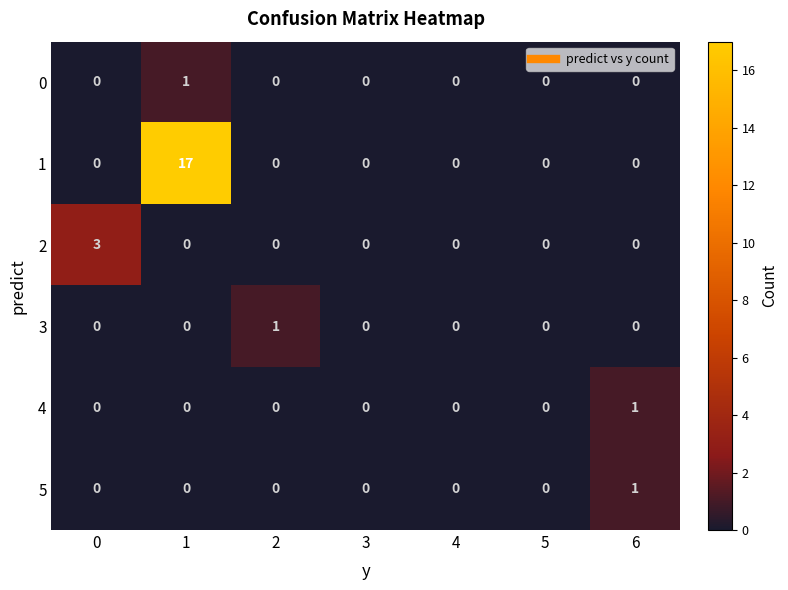

What is the difference between the maximum and second lowest values in the 1 series?

17